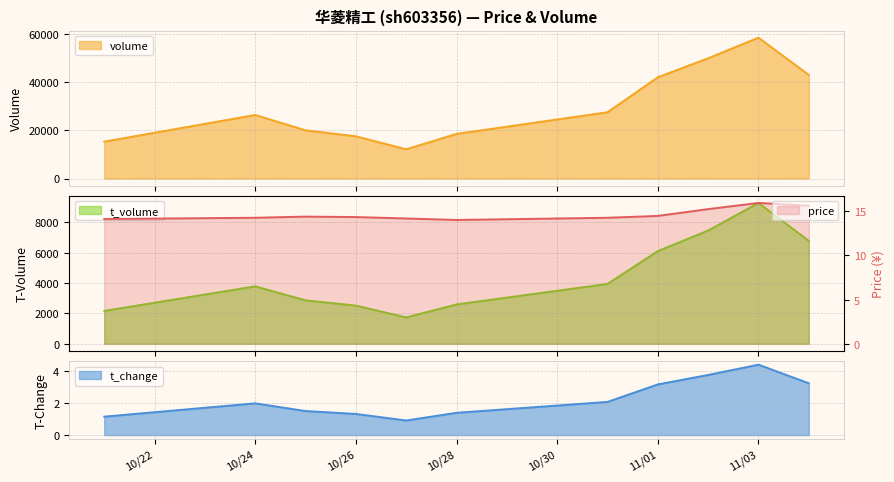

True or false: volume and price cross at least once.

False